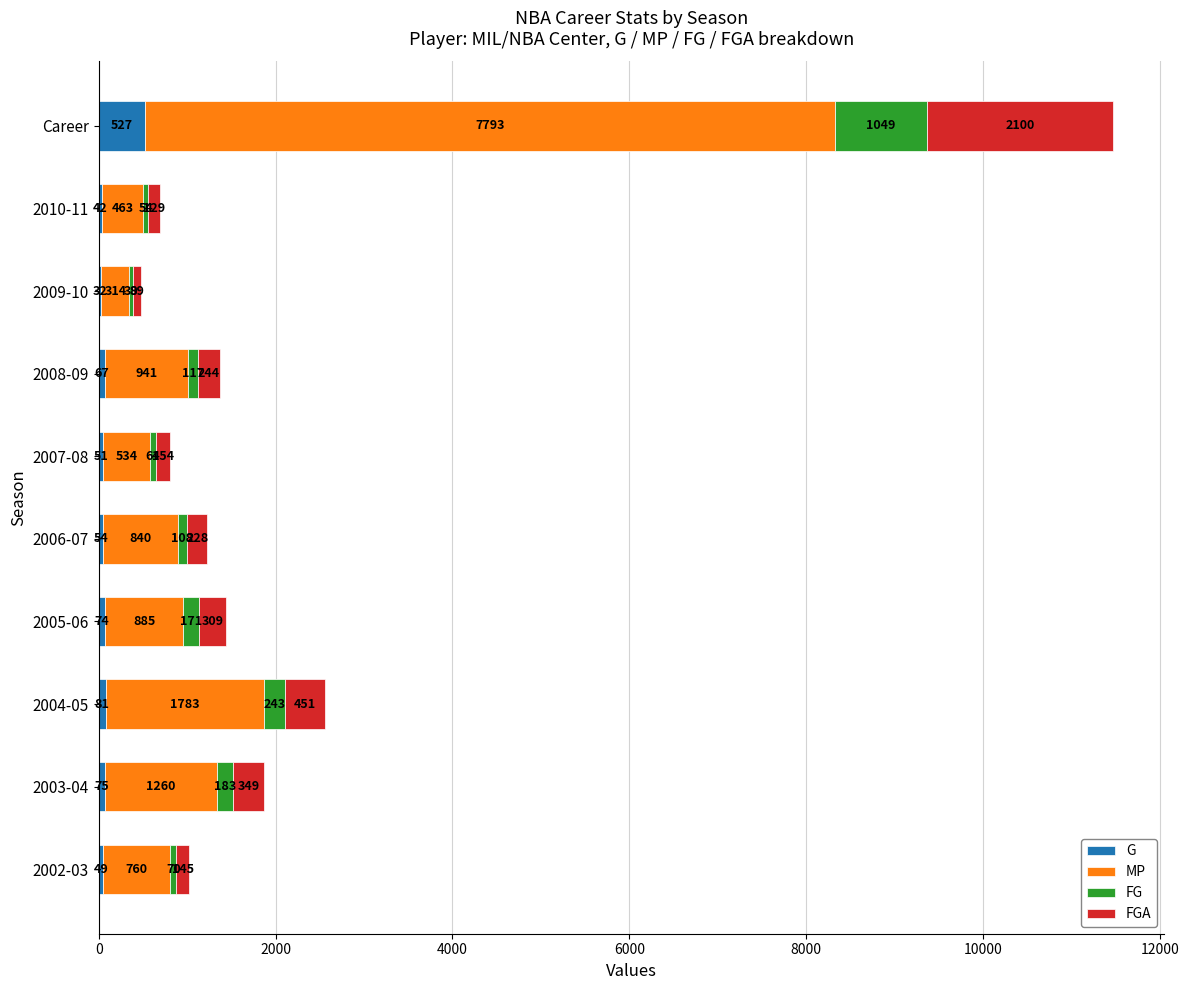

What is the total value across all series at 2004-05?

2558